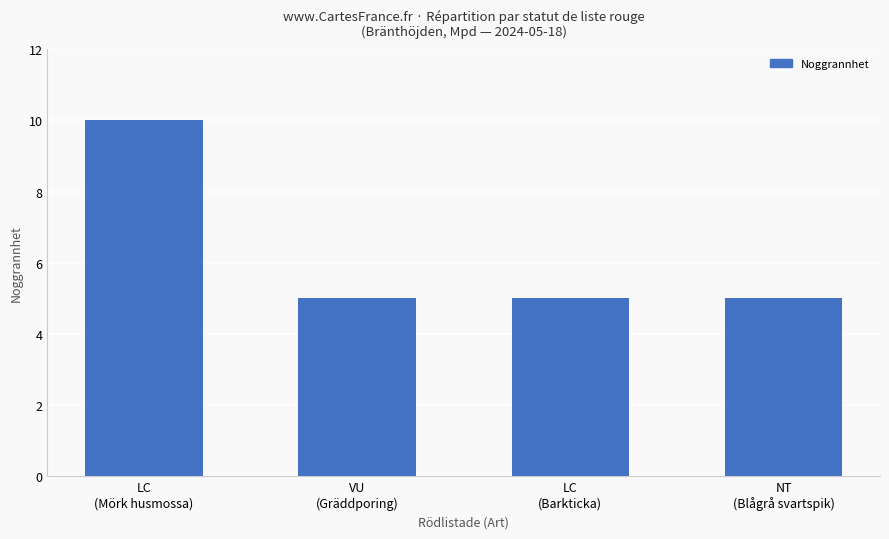

The value at LC
(Barkticka) is 9. True or false?

False